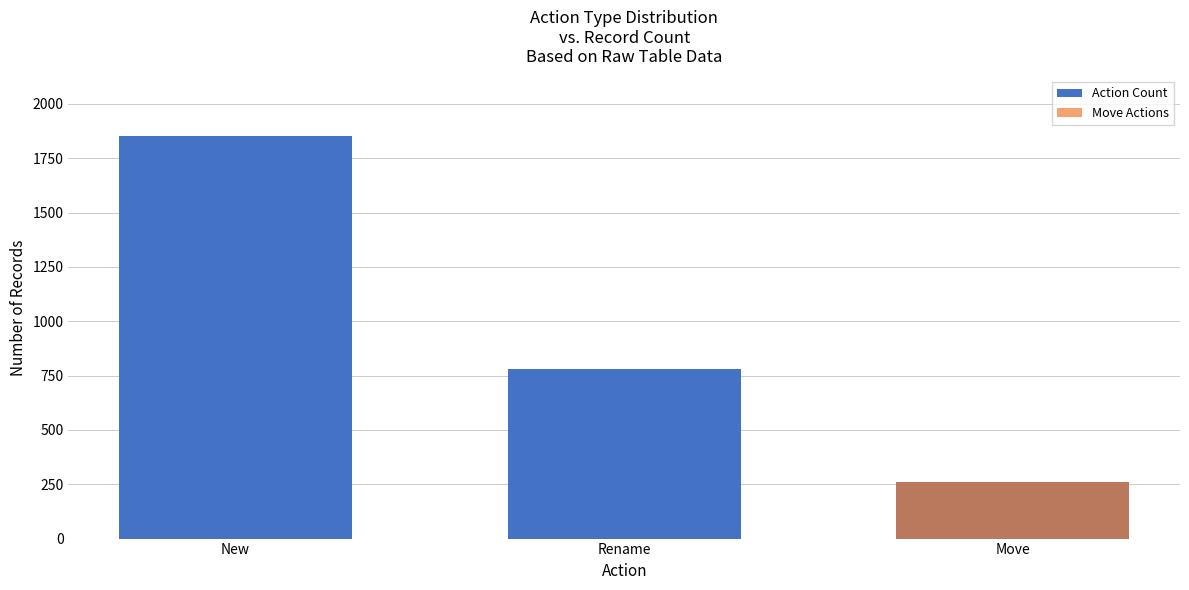

What are all the series names shown in the legend?

Action Count, Move Actions